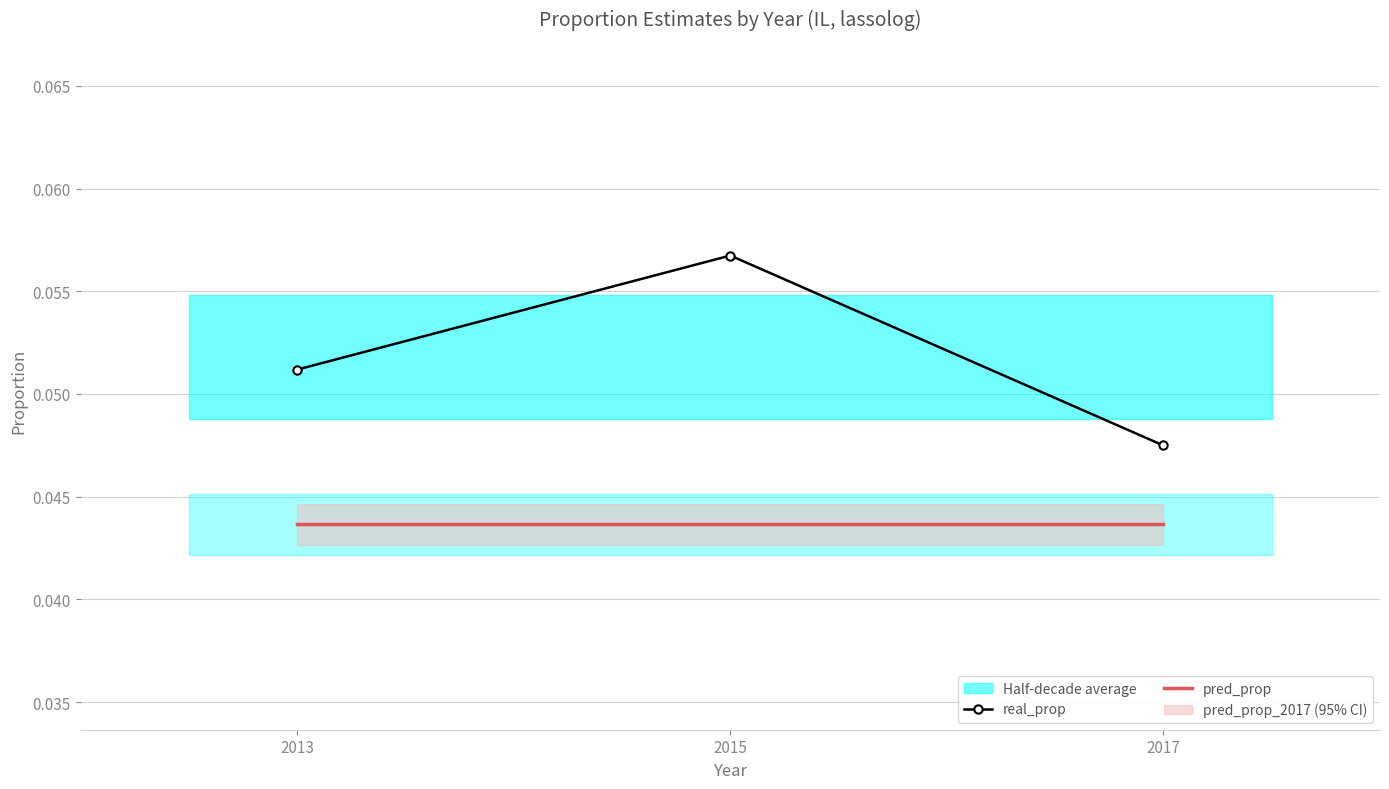

True or false: real_prop has a value of 0.0 at 2013.

False